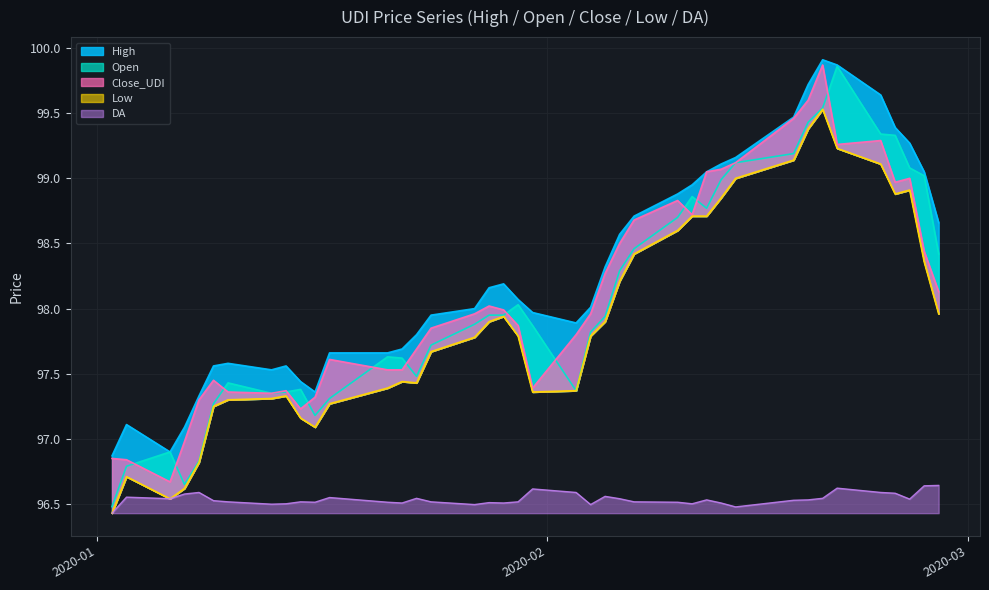

How many lines are shown in the chart?

5